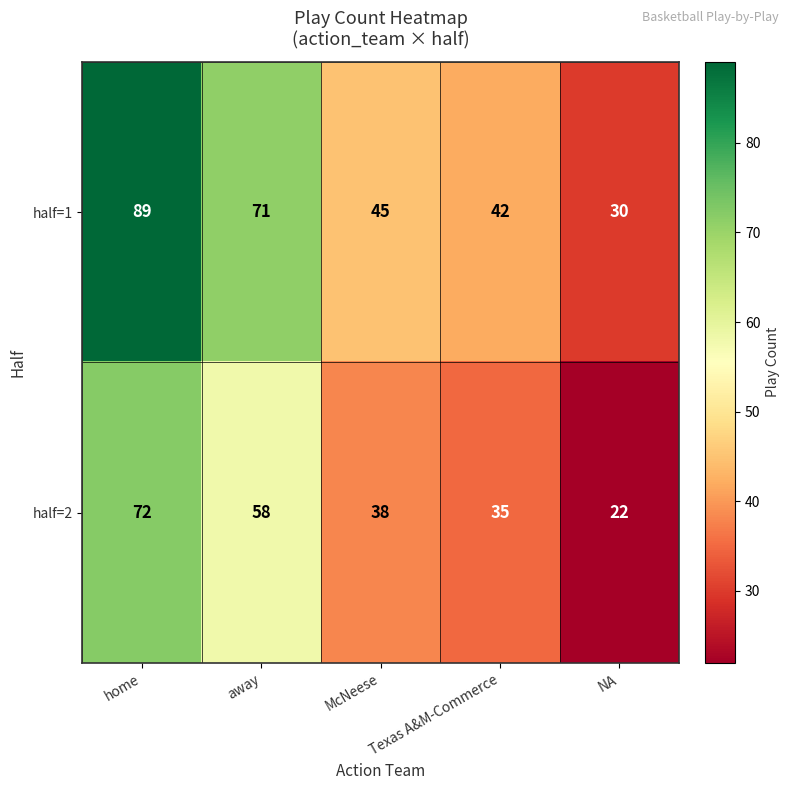

At home, list the series in order from largest to smallest.

half=1, half=2